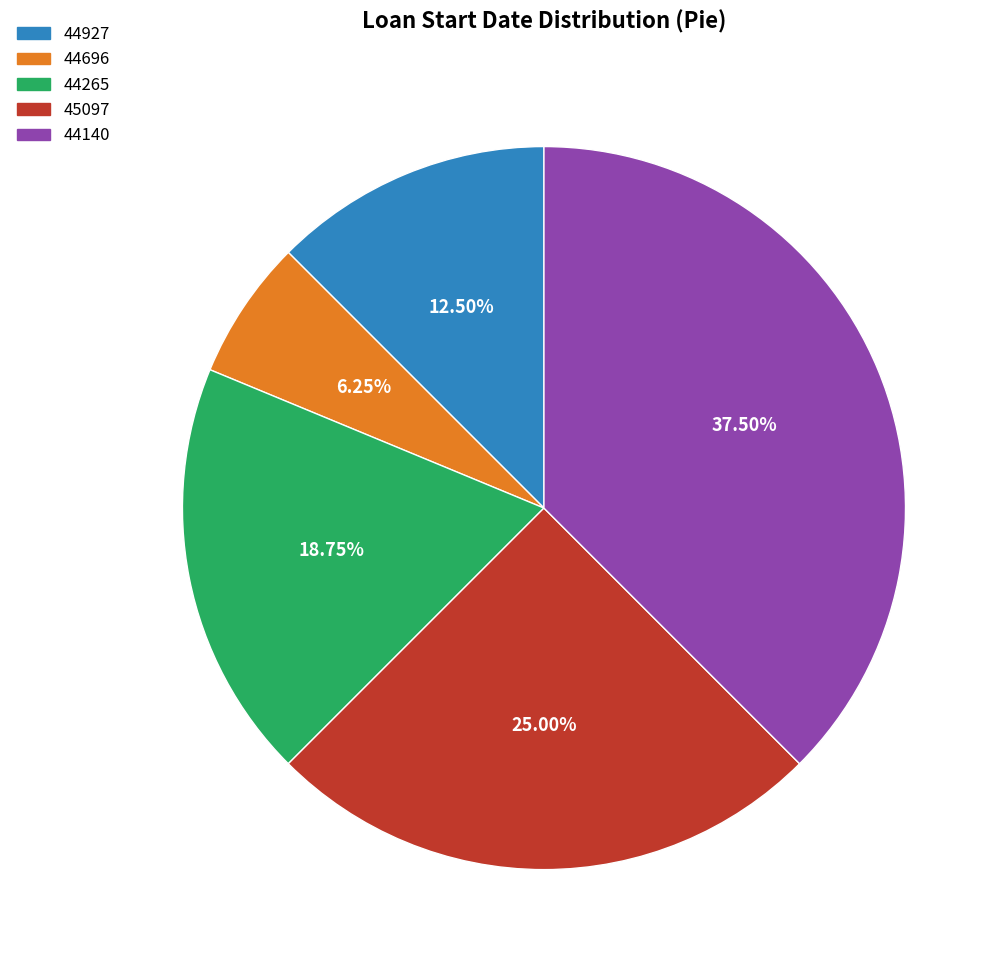

What is the ratio of the value at 45097 to the value at 44696?

4.0